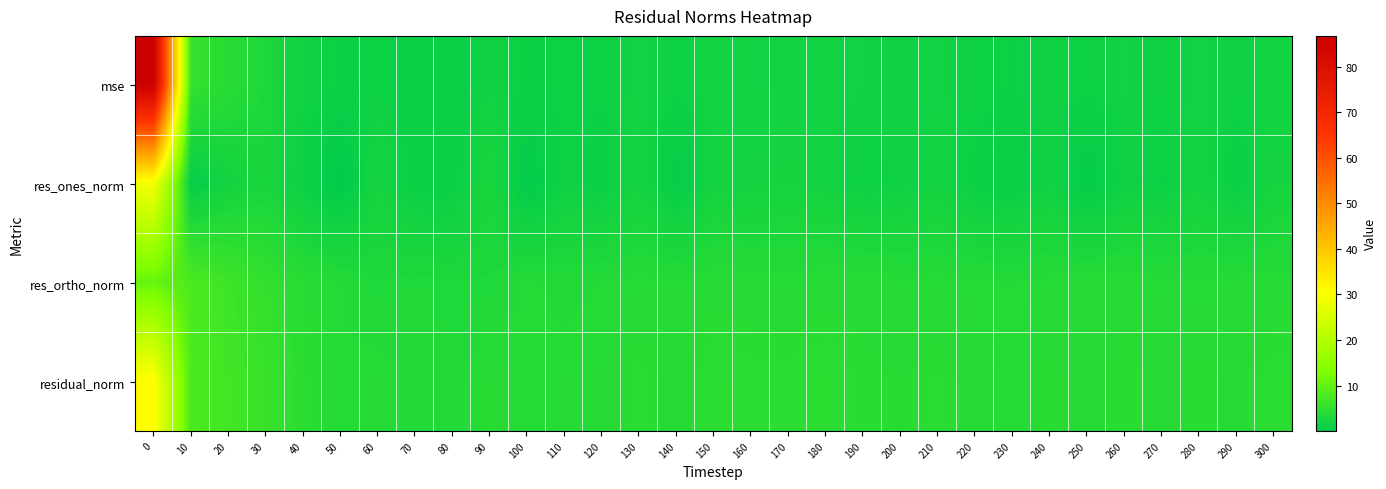

Between 160 and 220, which is larger?

160